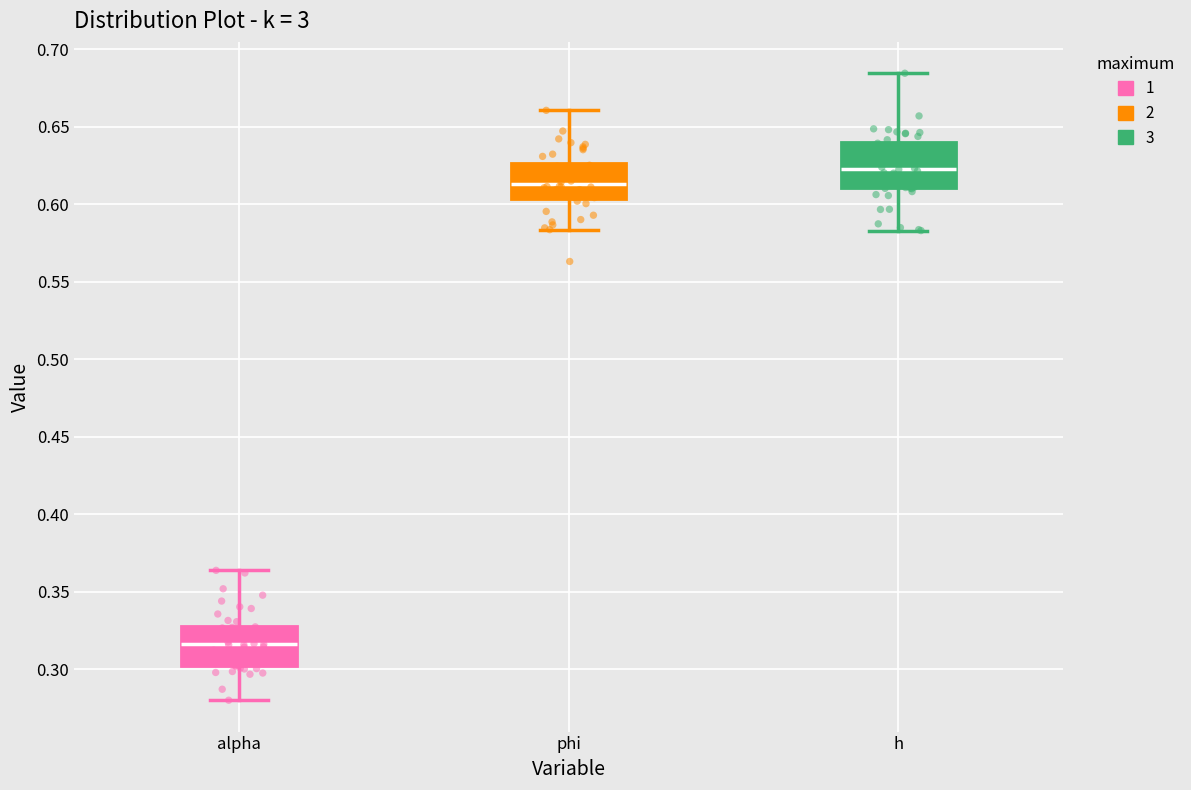

Which box's median line is the lowest?

alpha